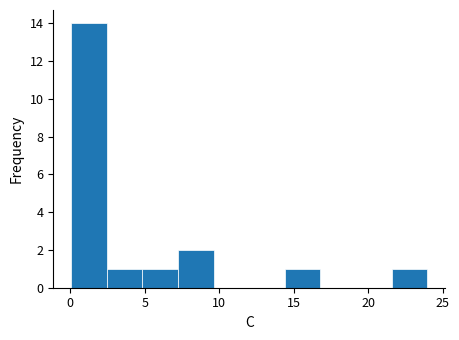

Reading left to right, list every bar in this chart as the range it spans on the x-axis followed by its height. Neither the bar edges nor the heights are printed on the chart, so give them approximately, as read against the axes.

0.0 to 2.5: 14
2.5 to 5.0: 1
5.0 to 7.0: 1
7.0 to 9.5: 2
9.5 to 12.0: 0
12.0 to 14.5: 0
14.5 to 17.0: 1
17.0 to 19.0: 0
19.0 to 21.5: 0
21.5 to 24.0: 1